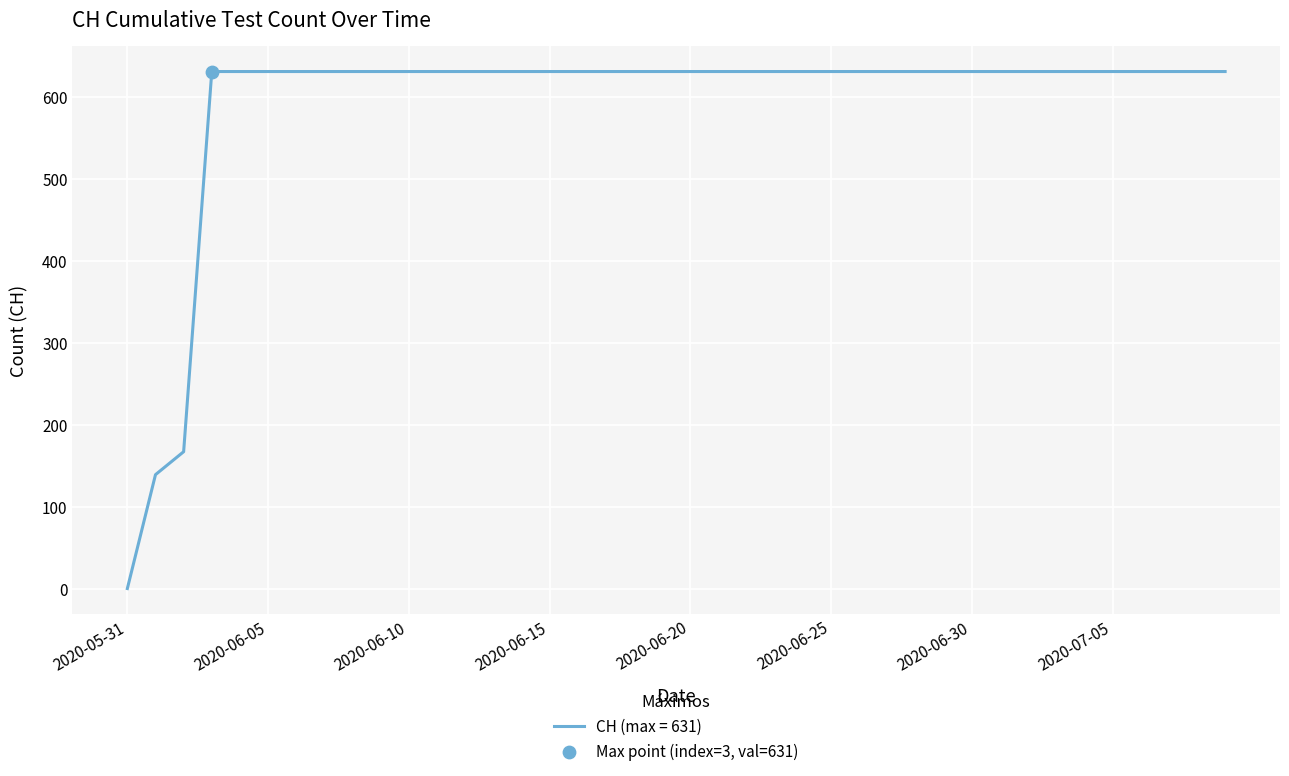

What is the difference between the maximum and minimum values?

631